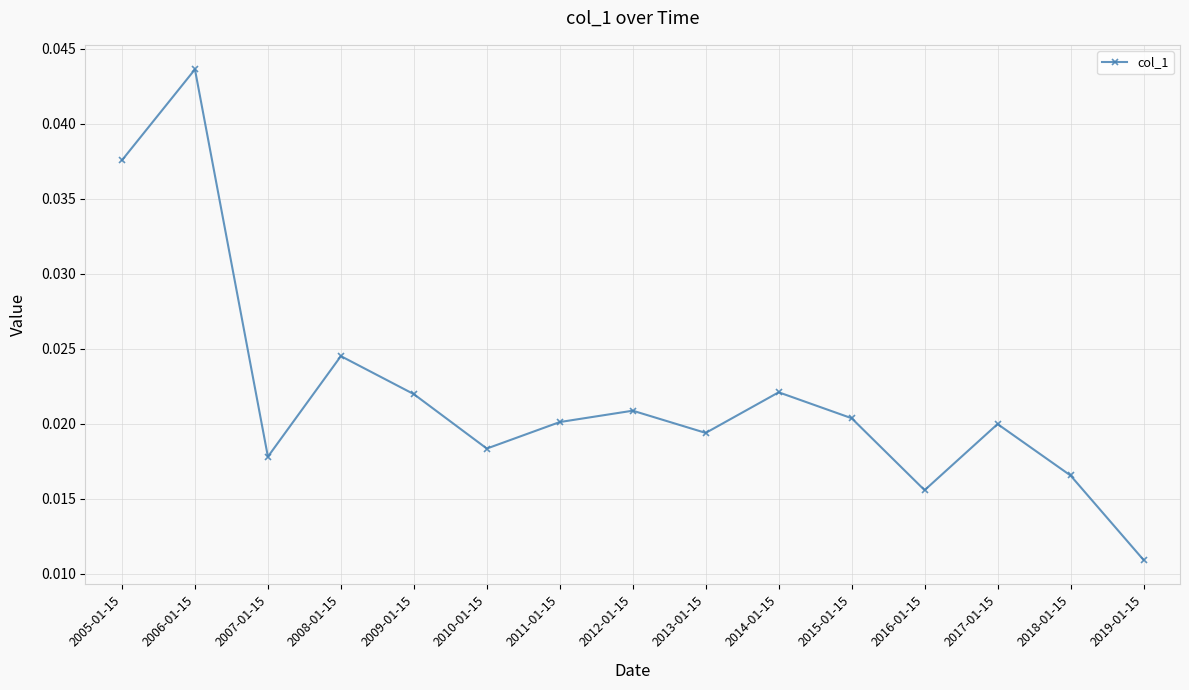

What is the sum of all values?

0.3